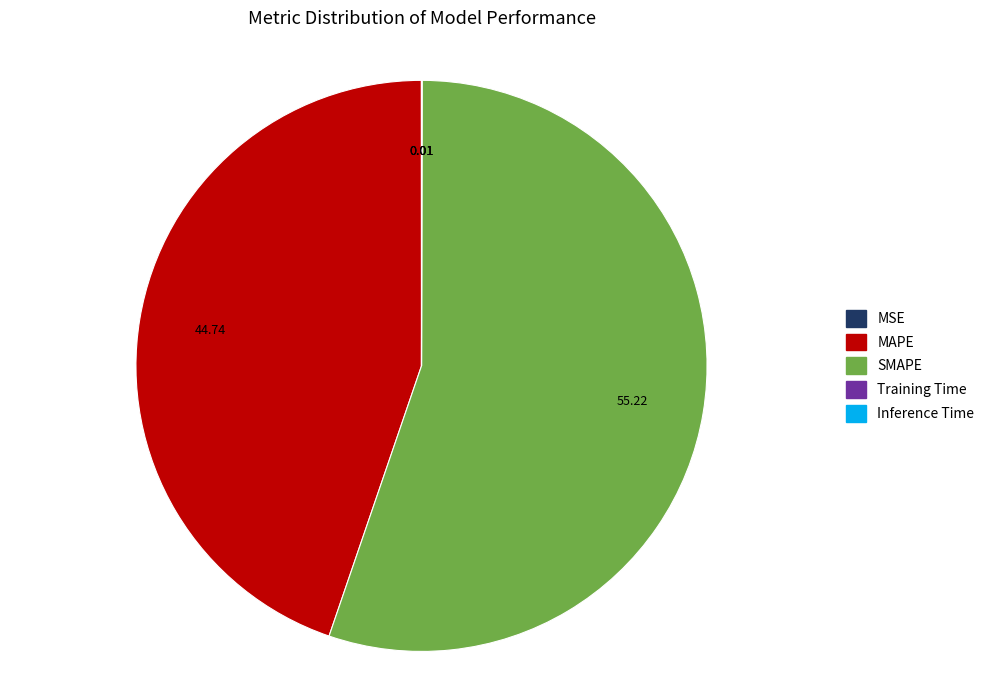

What is the ratio of the value at MAPE to the value at SMAPE?

0.8